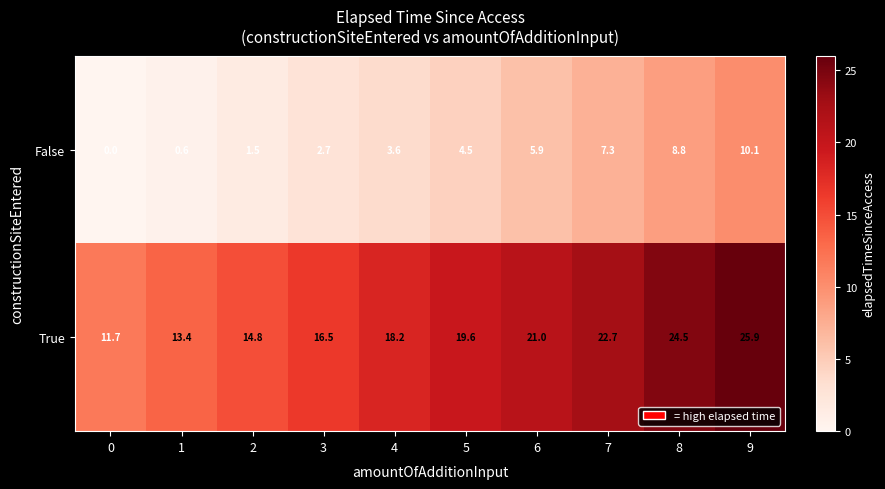

Between 2 and 8, which series saw the biggest shift?

True